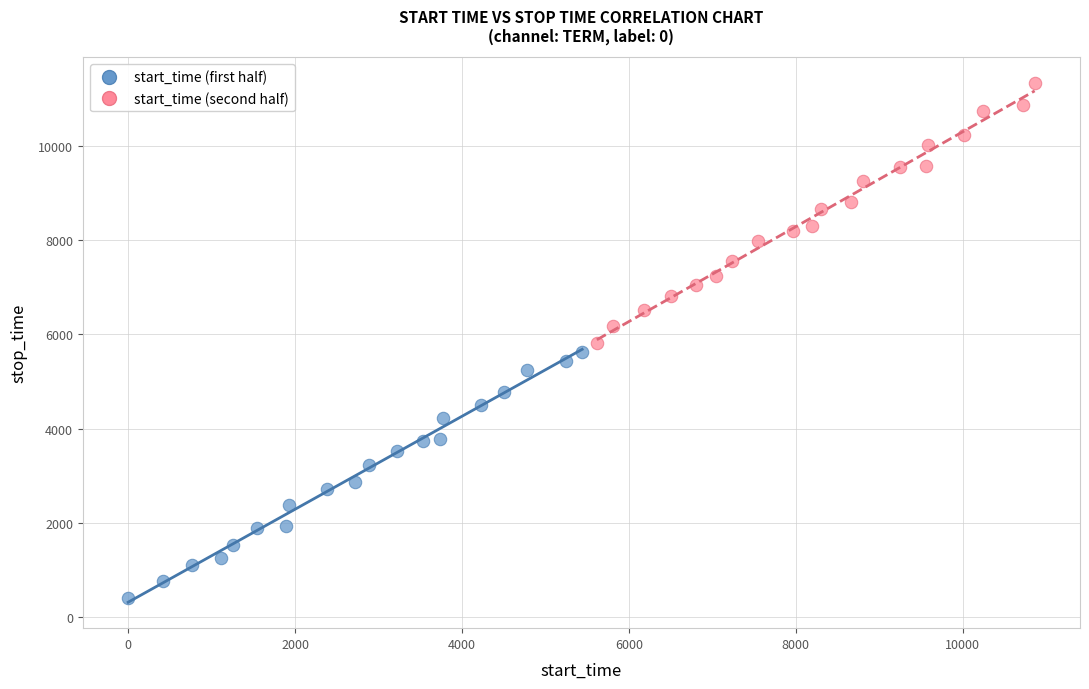

Which series has the largest Y range (max minus min)?

start_time (second half)